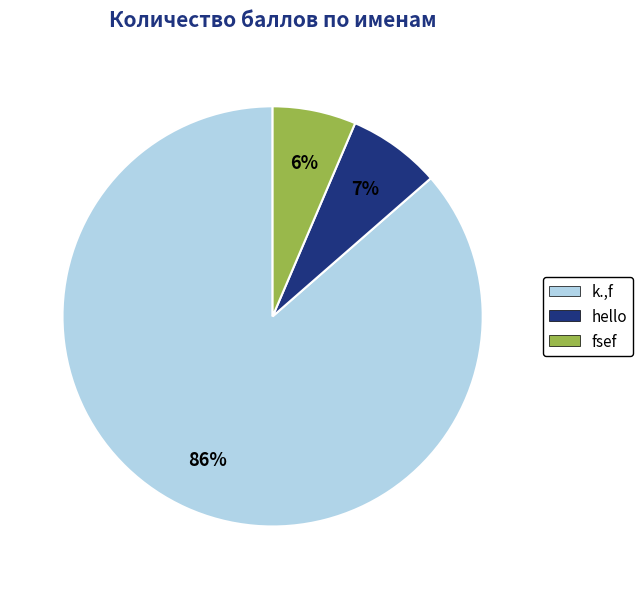

To the nearest percent, what percentage of the pie is fsef?

6%